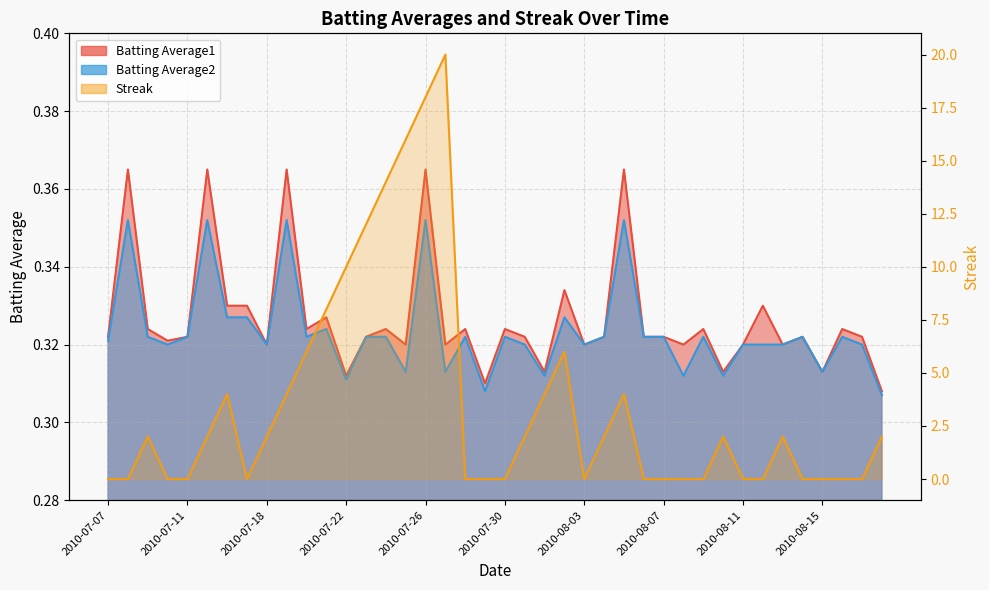

At 2010-08-04, list the series in order from largest to smallest.

Streak, Batting Average1, Batting Average2